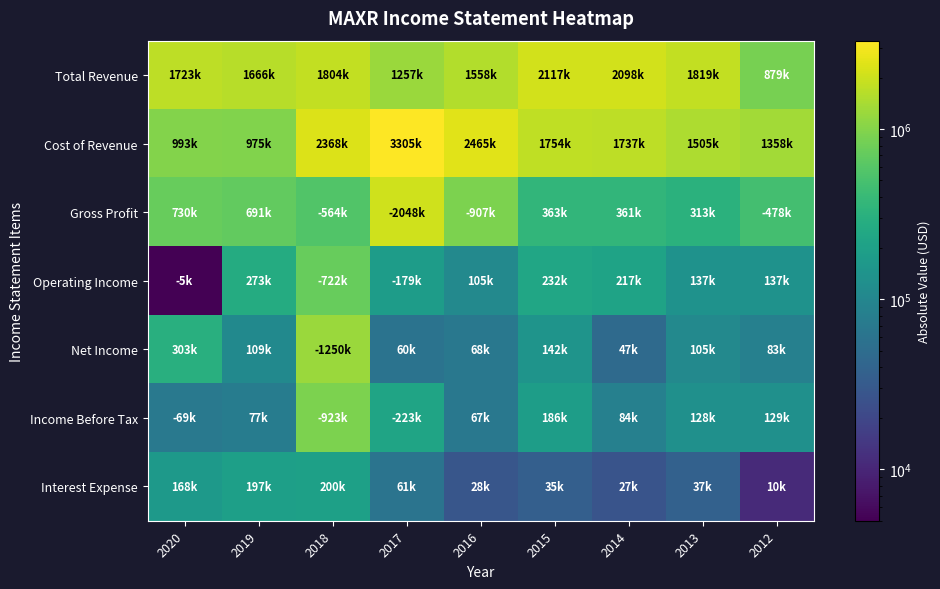

Reading right to left, what are all the values shown in this chart?

Total Revenue: 2012=879900	2013=1819000	2014=2098800	2015=2117400	2016=1558000	2017=1257000	2018=1804000	2019=1666000	2020=1723000
Cost of Revenue: 2012=1358400	2013=1505300	2014=1737700	2015=1754300	2016=2465200	2017=3305500	2018=2368000	2019=975000	2020=993000
Gross Profit: 2012=478500	2013=313700	2014=361100	2015=363000	2016=907200	2017=2048500	2018=564000	2019=691000	2020=730000
Operating Income: 2012=137600	2013=137600	2014=217100	2015=232900	2016=105000	2017=179000	2018=722000	2019=273000	2020=5000
Net Income: 2012=83900	2013=105000	2014=47100	2015=142800	2016=68000	2017=60000	2018=1250000	2019=109000	2020=303000
Income Before Tax: 2012=129500	2013=128600	2014=84600	2015=186600	2016=67000	2017=223000	2018=923000	2019=77000	2020=69000
Interest Expense: 2012=10800	2013=37800	2014=27000	2015=35400	2016=28200	2017=61100	2018=200000	2019=197000	2020=168000